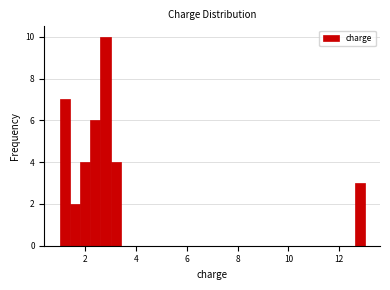

Around what value on the x-axis is the tallest bar? Give the approximate position of its centre, as read against the axis.

2.8